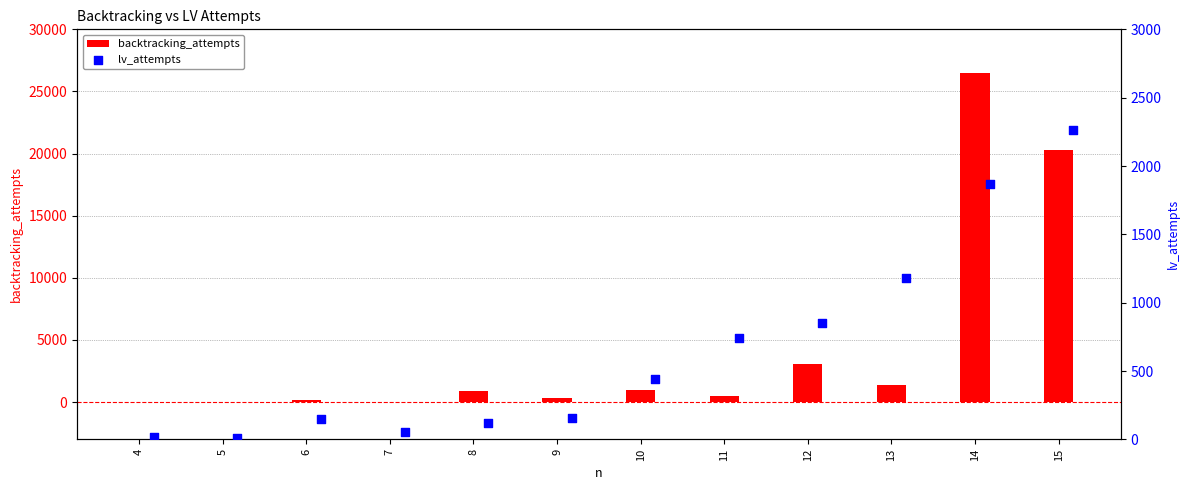

What is the sum of all backtracking_attempts values?

54161